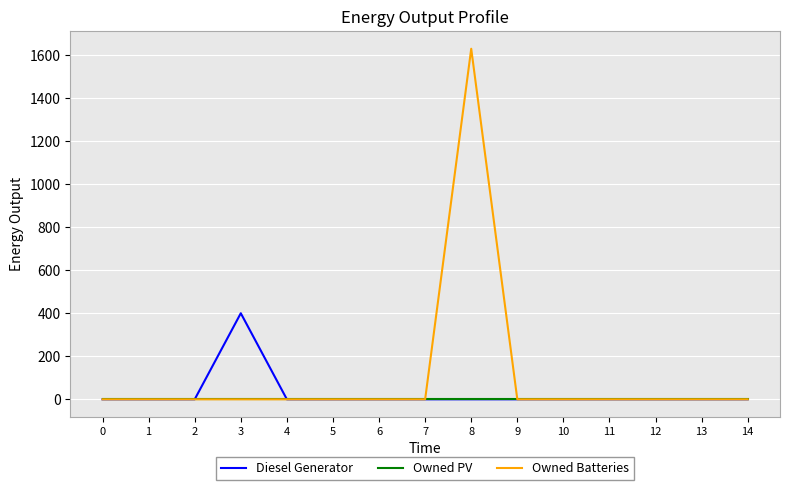

List the series in order of their peak value, lowest first.

Owned PV, Diesel Generator, Owned Batteries